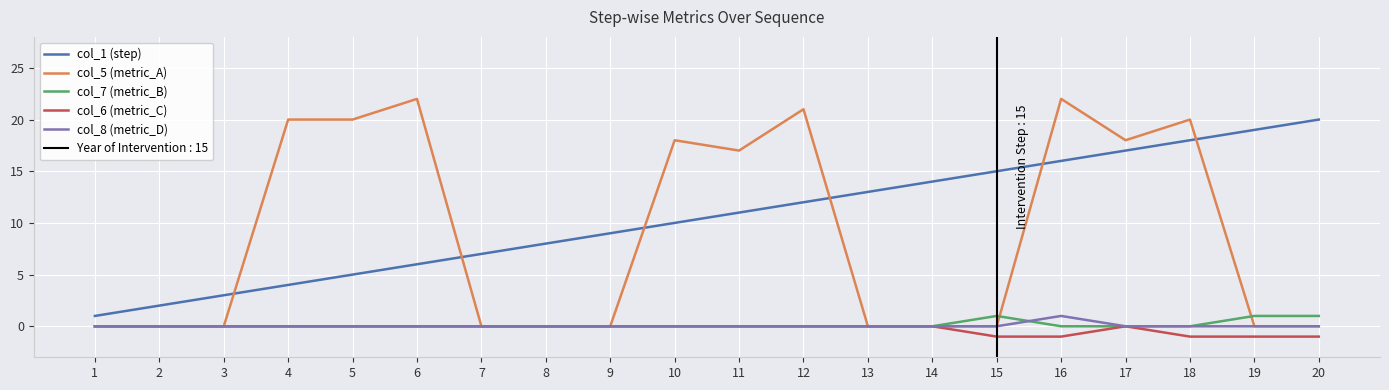

Which series has the largest total across all categories?

col_1 (step)